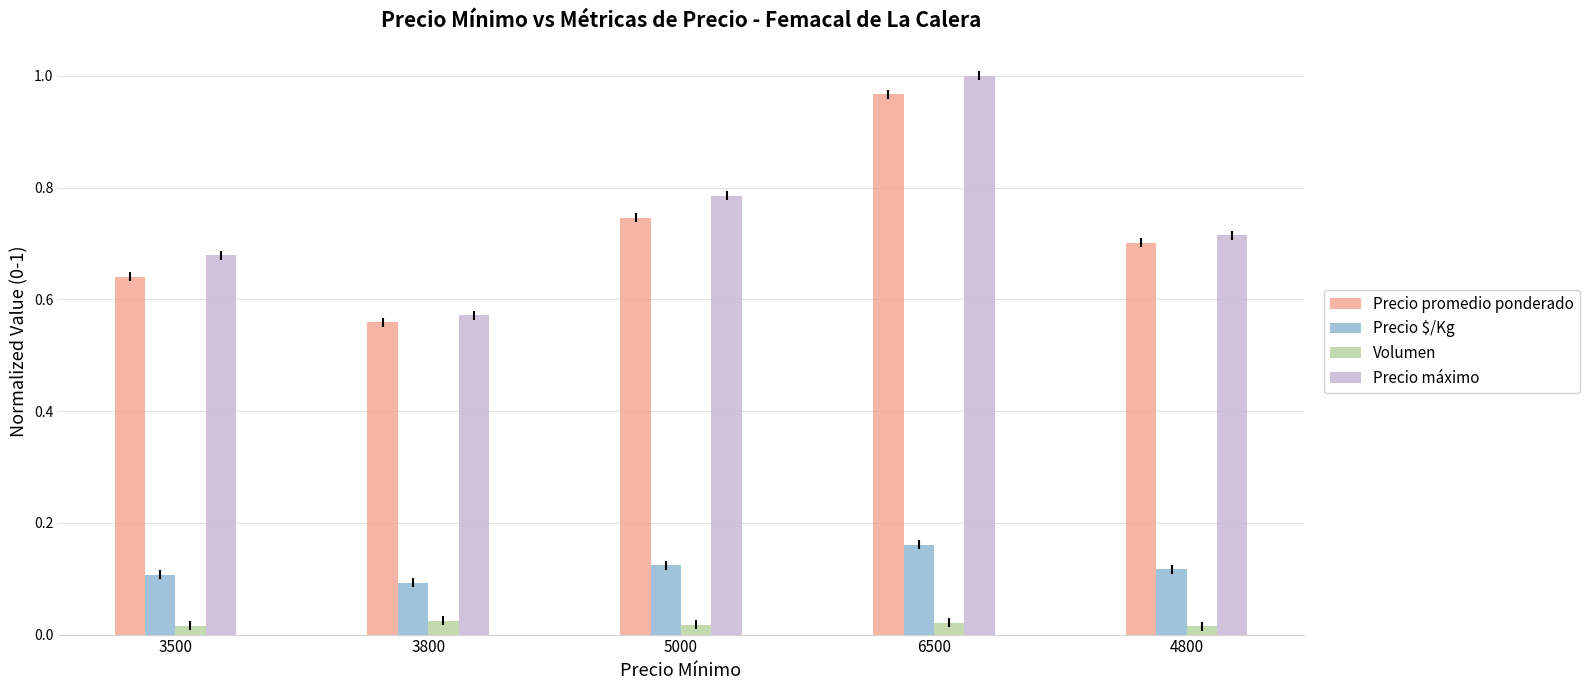

At how many categories does at least one series exceed 0?

5